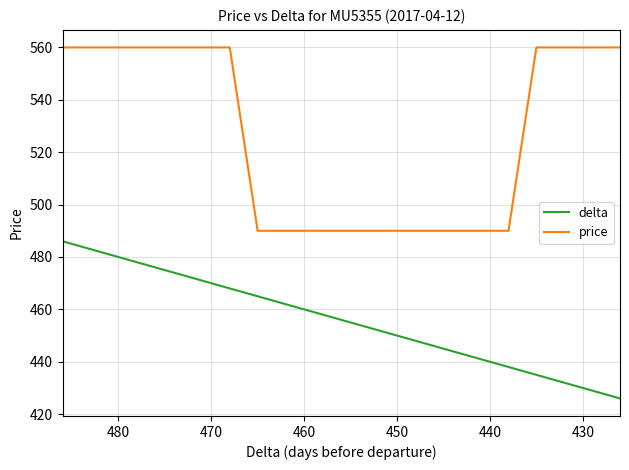

What is the sum of all delta values?

9120